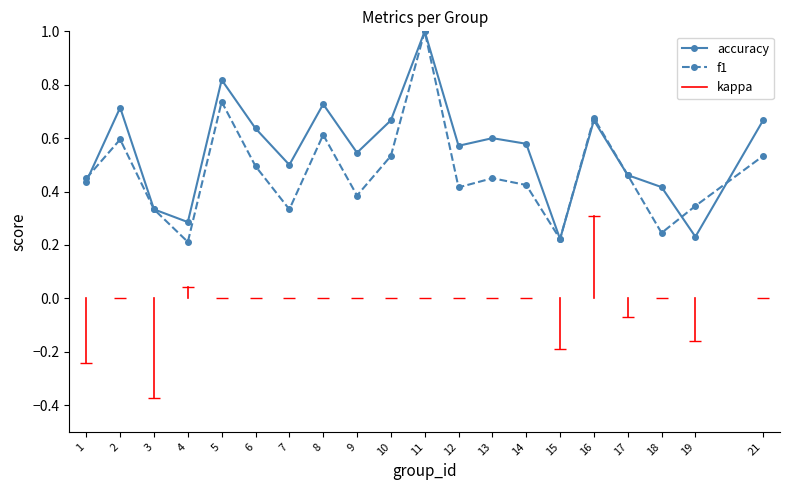

True or false: f1 has a value of 0.5 at 21.

True